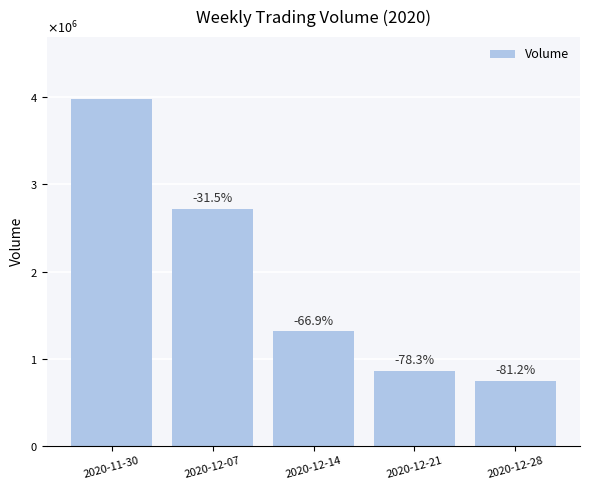

Does the chart contain any negative values?

No